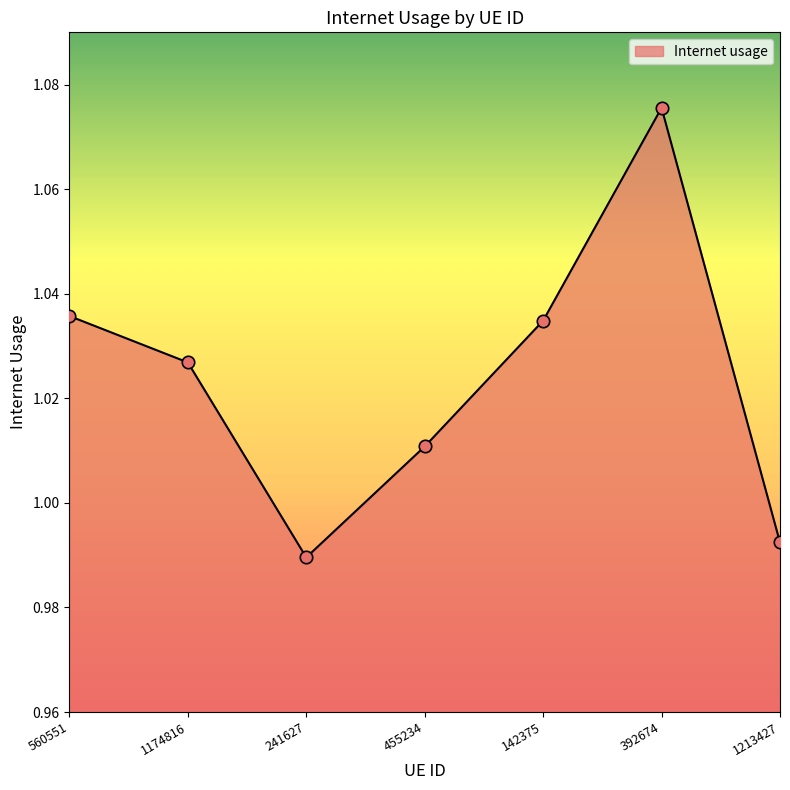

Between 1213427 and 1174816, which is larger?

1174816